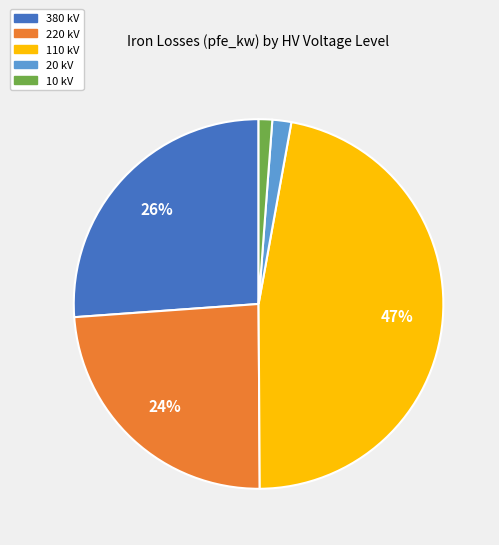

To the nearest percent, what is the average slice percentage?

20%